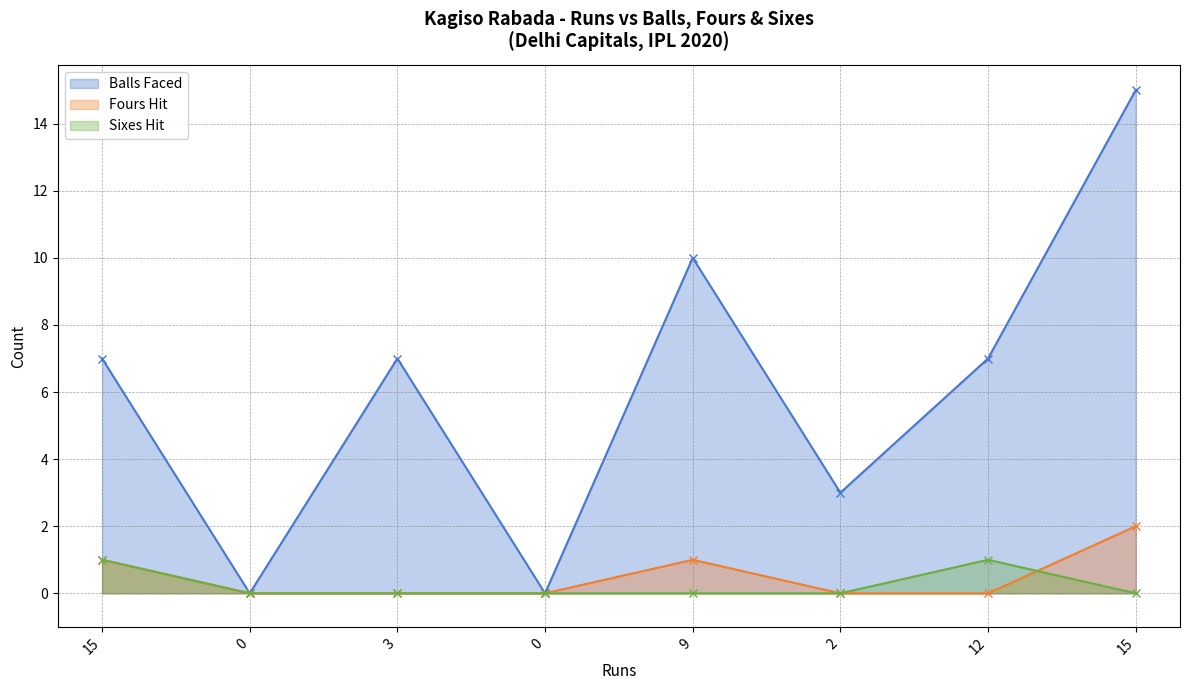

At 15, list the series in order from smallest to largest.

fours, sixes, balls